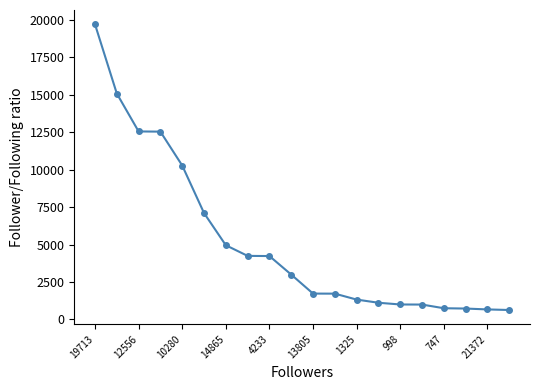

What is the value of the 4th point from the left?

12543.0